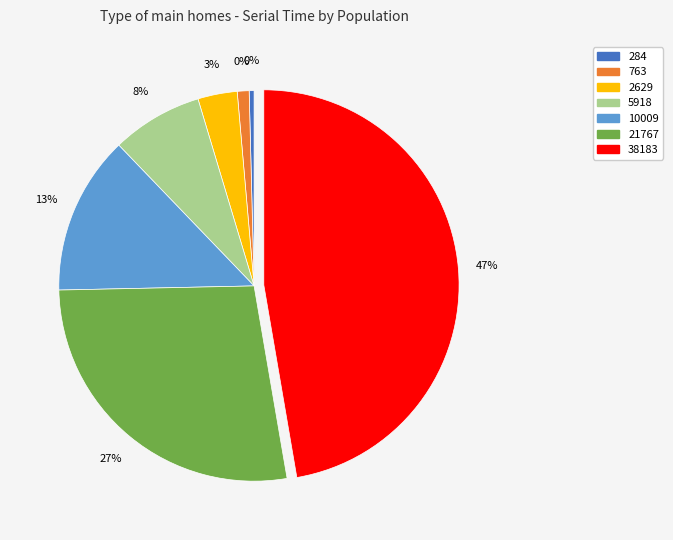

Is there a majority slice in this chart?

No